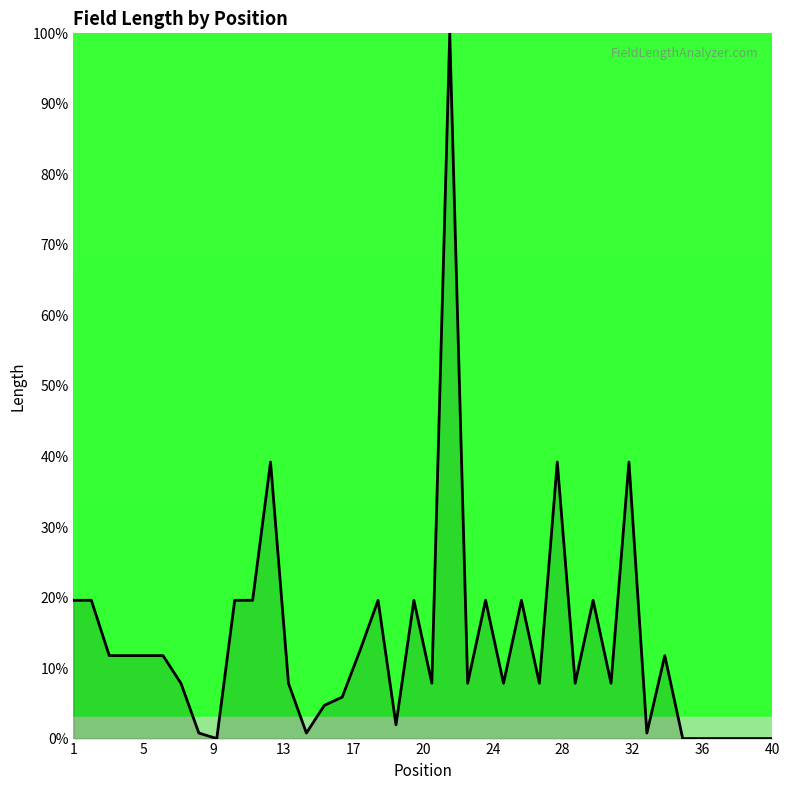

How many lines are shown in the chart?

1